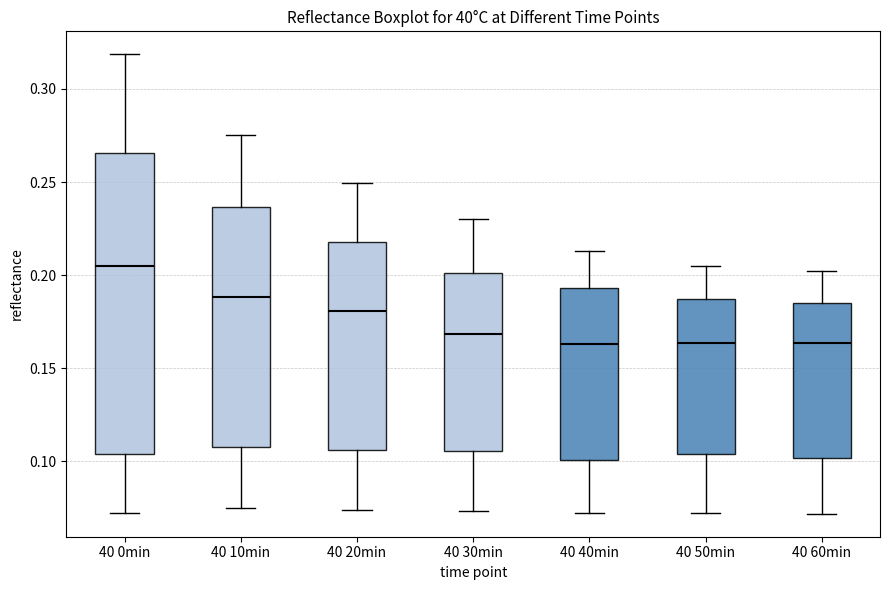

Where does the median line of the box for 40 0min sit on the y-axis? The values are not printed on the chart, so give them approximately, as read against the axis.

0.205